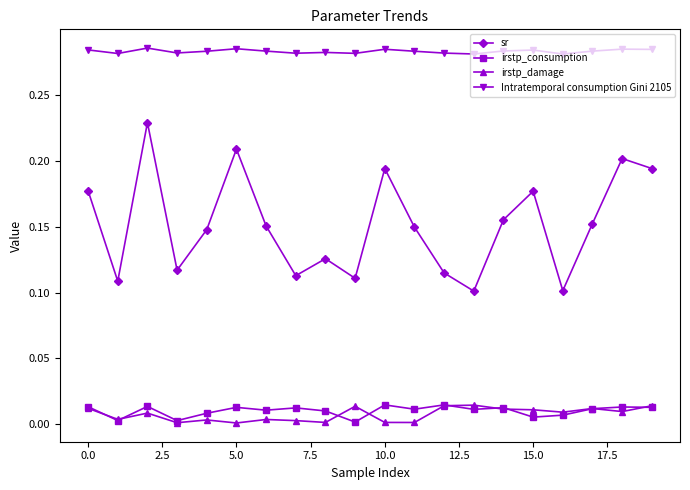

True or false: sr and irstp_consumption cross at least once.

False